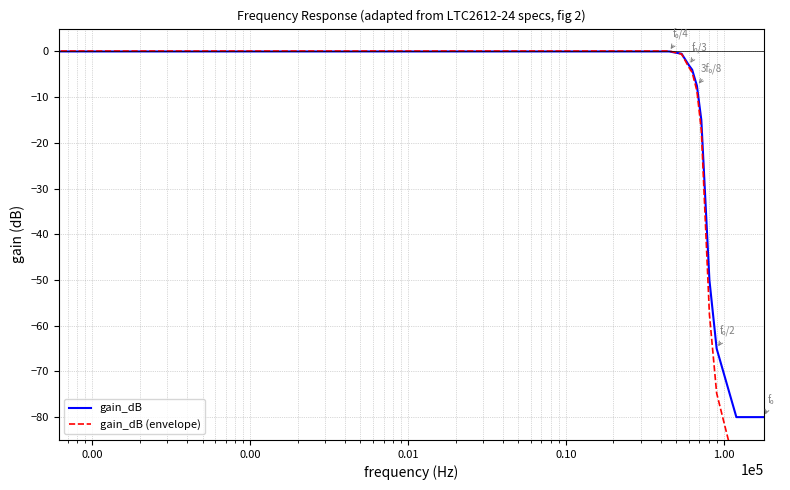

What are all the series names shown in the legend?

gain_dB, gain_dB (envelope)